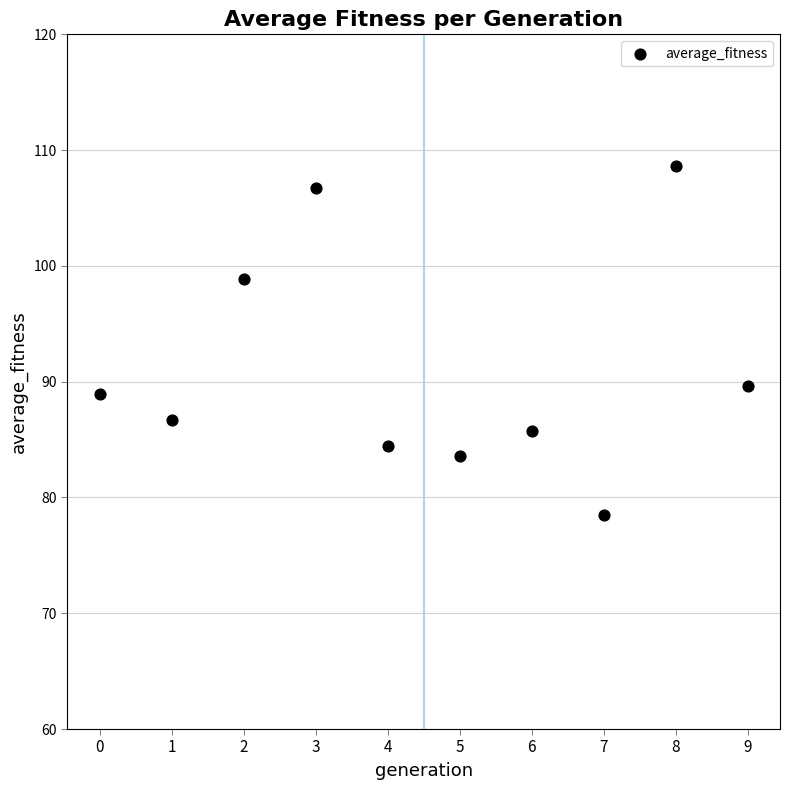

What is the range of Y values (max minus min)?

30.2